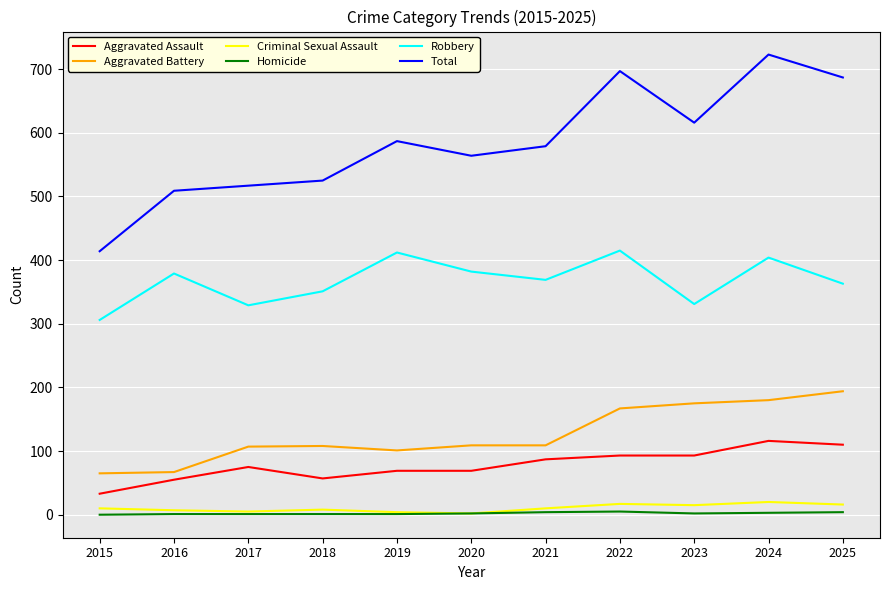

Which series has the largest range (max minus min)?

Total